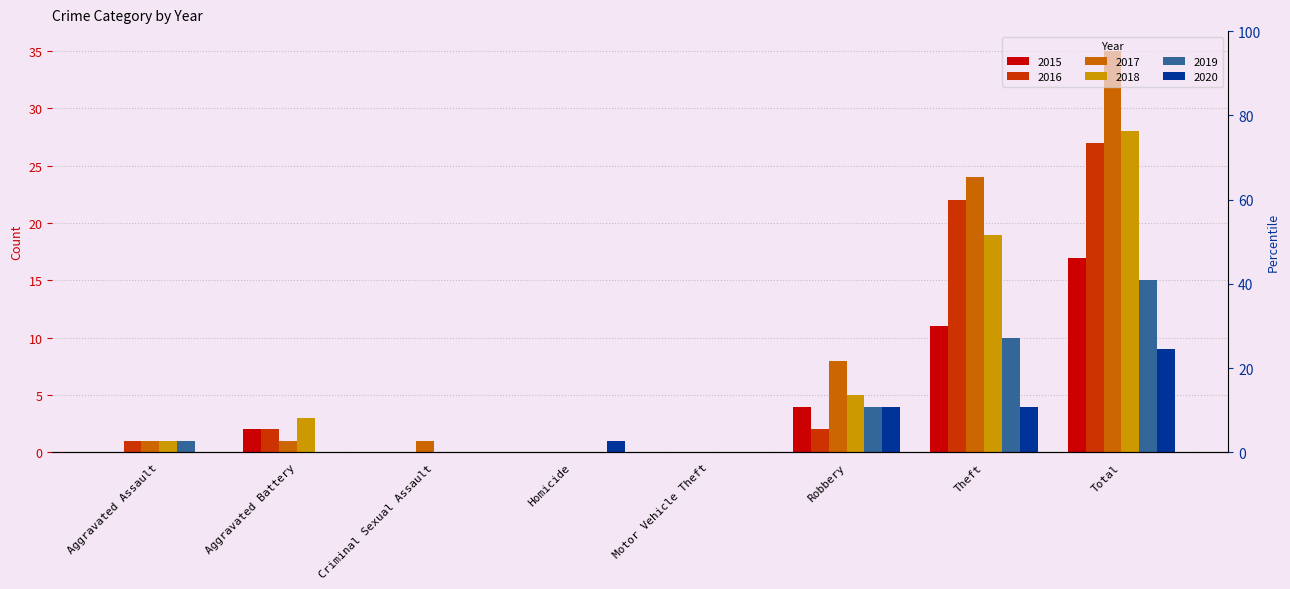

What is the average value of the 2015 series?

4